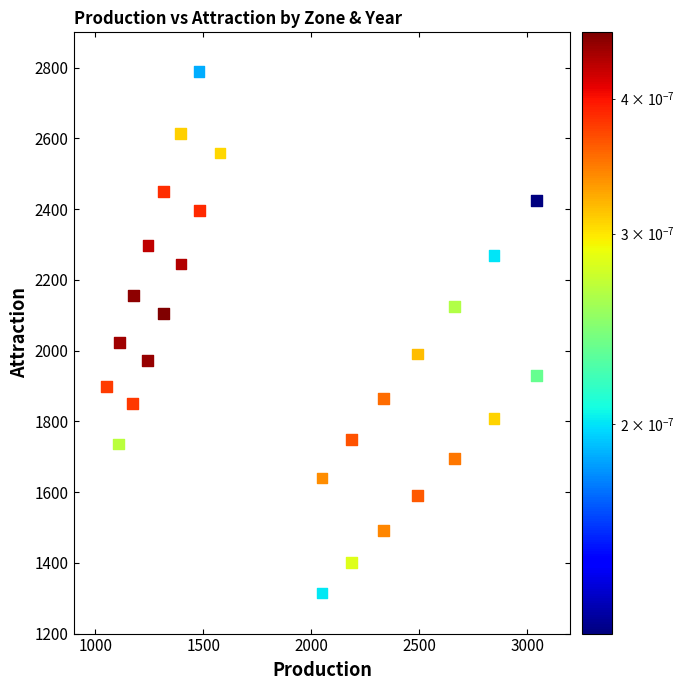

What is the range of Y values (max minus min)?

1473.6